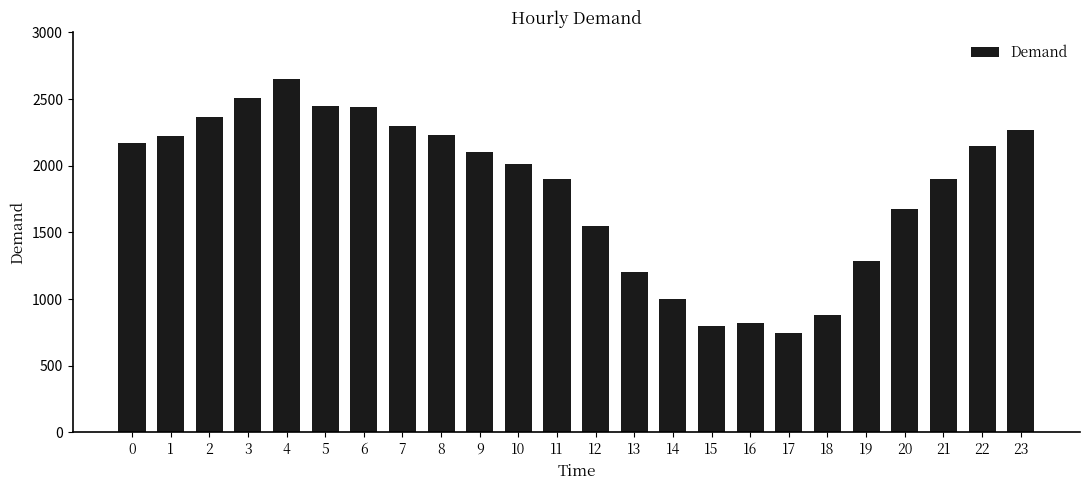

How many categories are shown in the chart?

24